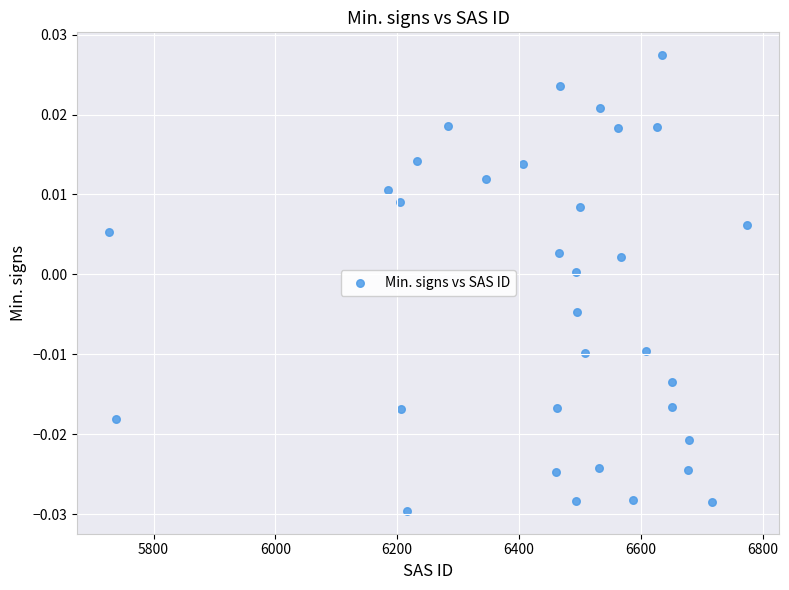

What is the range of X values (max minus min)?

1048.0